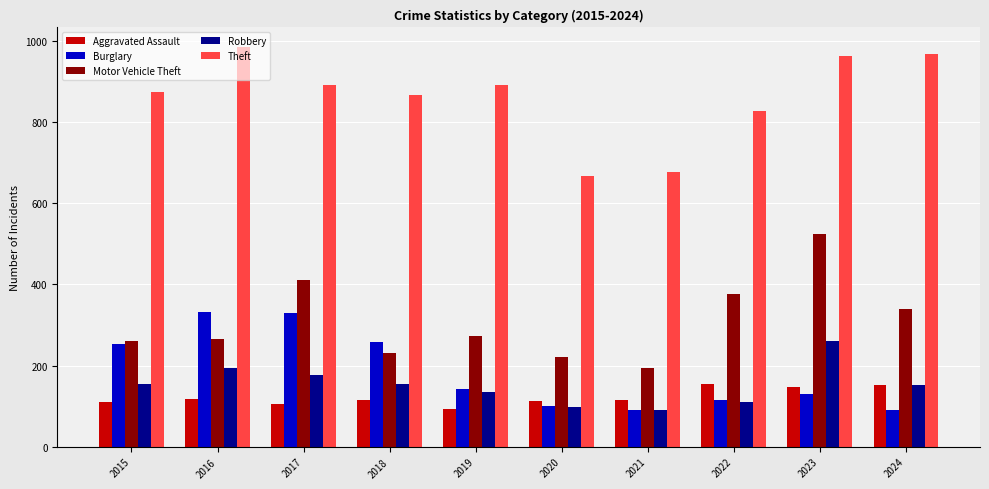

Rank the series by their maximum value, from lowest to highest.

Aggravated Assault, Robbery, Burglary, Motor Vehicle Theft, Theft